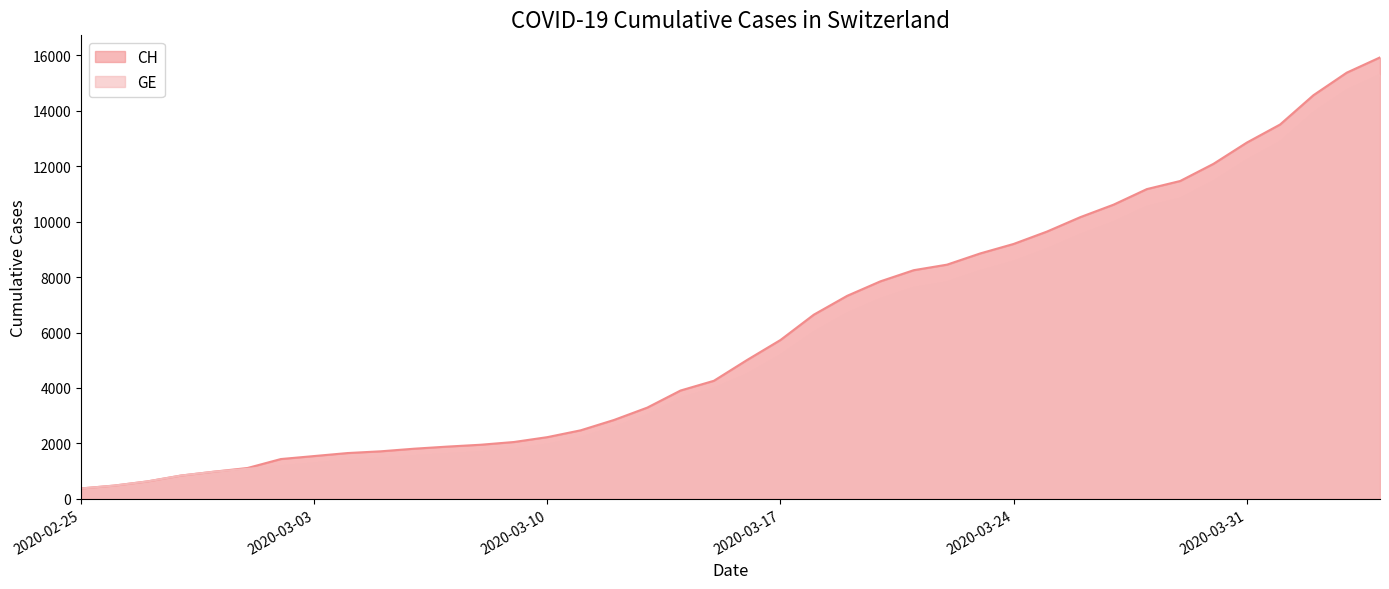

Reading left to right, list all the values displayed in this chart.

CH: 375	479	630	840	981	1113	1436	1544	1652	1715	1809	1885	1952	2051	2226	2472	2845	3291	3908	4259	5012	5731	6644	7323	7847	8249	8449	8855	9196	9642	10162	10613	11175	11467	12086	12852	13505	14561	15375	15926
GE: 375	479	630	840	981	1083	1171	1278	1384	1447	1538	1614	1681	1780	1955	2201	2574	3010	3627	3978	4485	5174	6002	6681	7205	7607	7807	8213	8554	9000	9520	9971	10533	10825	11444	12210	12863	13919	14733	15284